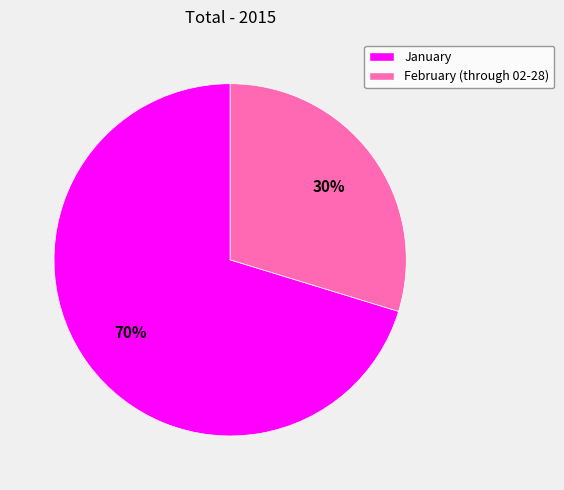

What is the smallest slice in the pie chart?

February (through 02-28)